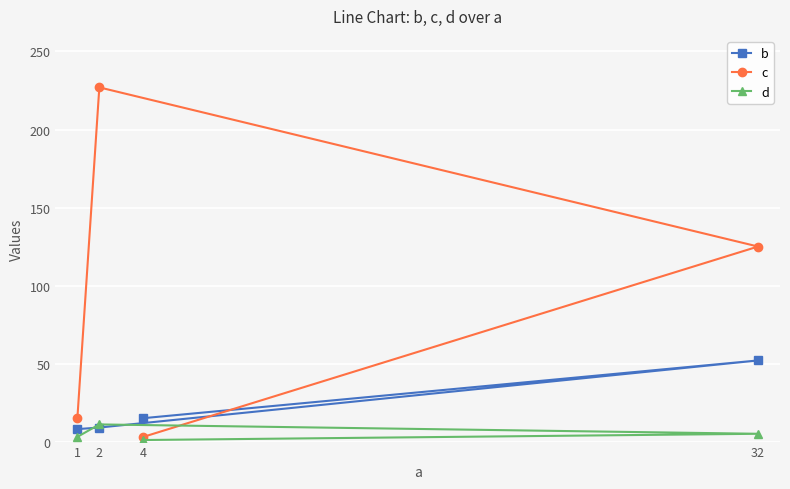

What is the sum of the d values at 32 and 1?

8